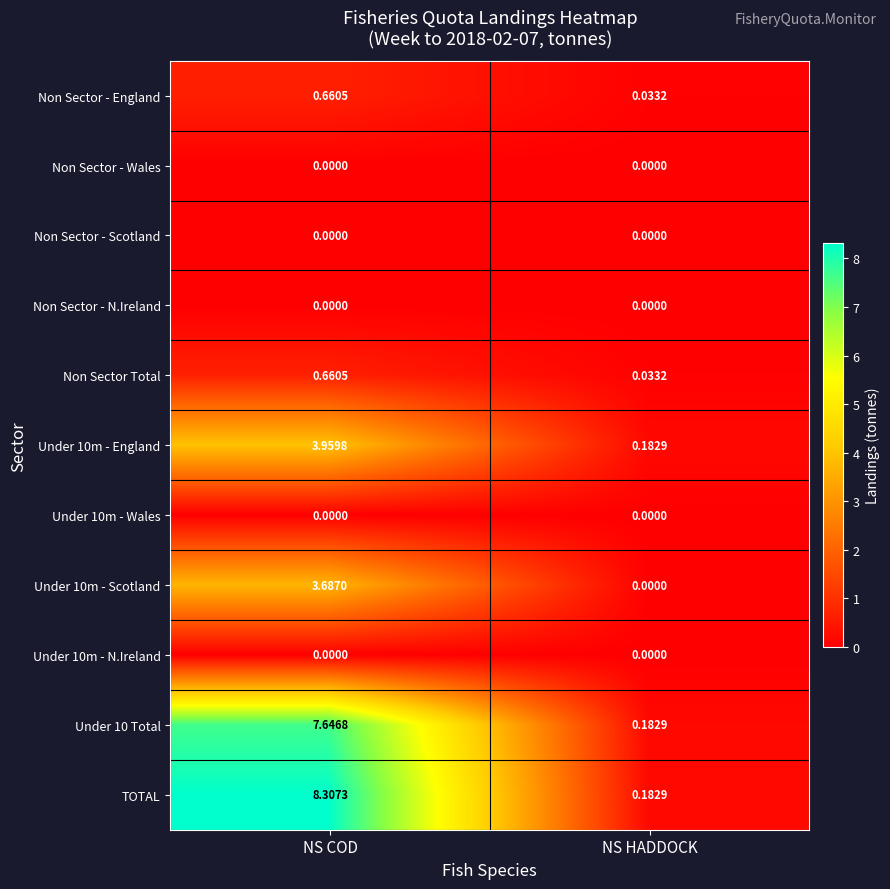

At how many categories does at least one series exceed 3?

1